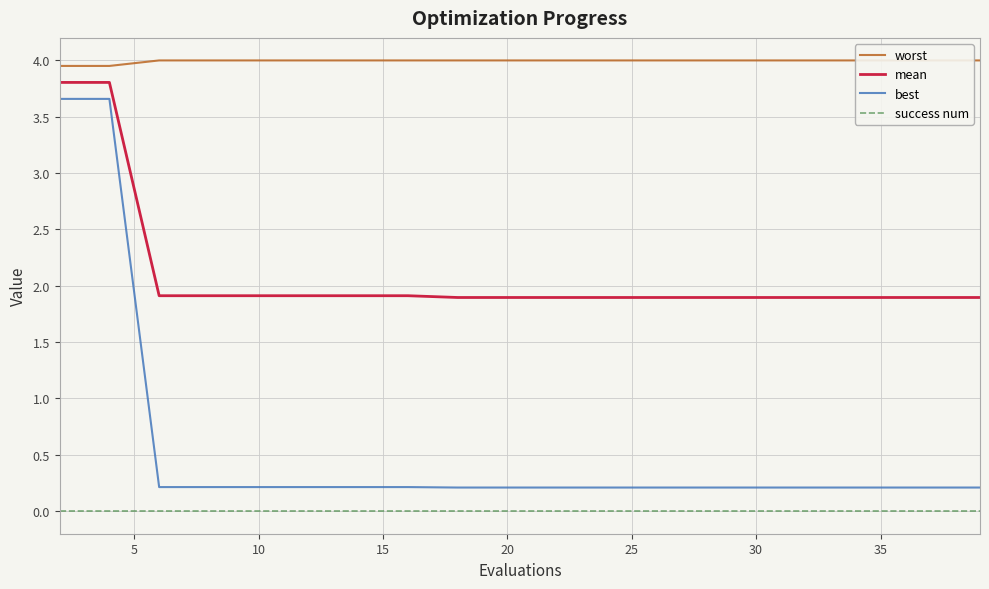

What is the highest value of the best series?

3.7